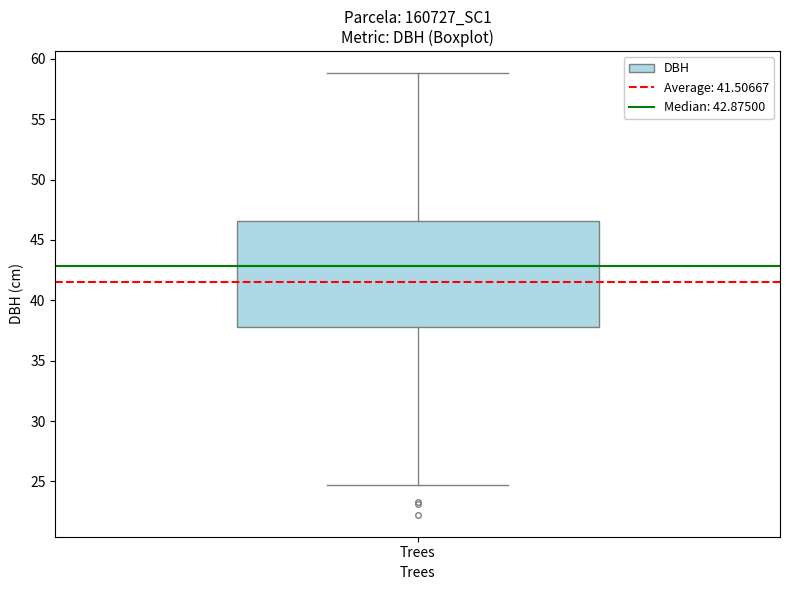

Read this box plot against the y-axis: the position of the median line, the range covered by the box, and the ends of both whiskers. The values are not printed on the chart, so give them approximately, as read against the axis.

median 43.0, box 38.0 to 46.5, whiskers 24.5 to 59.0